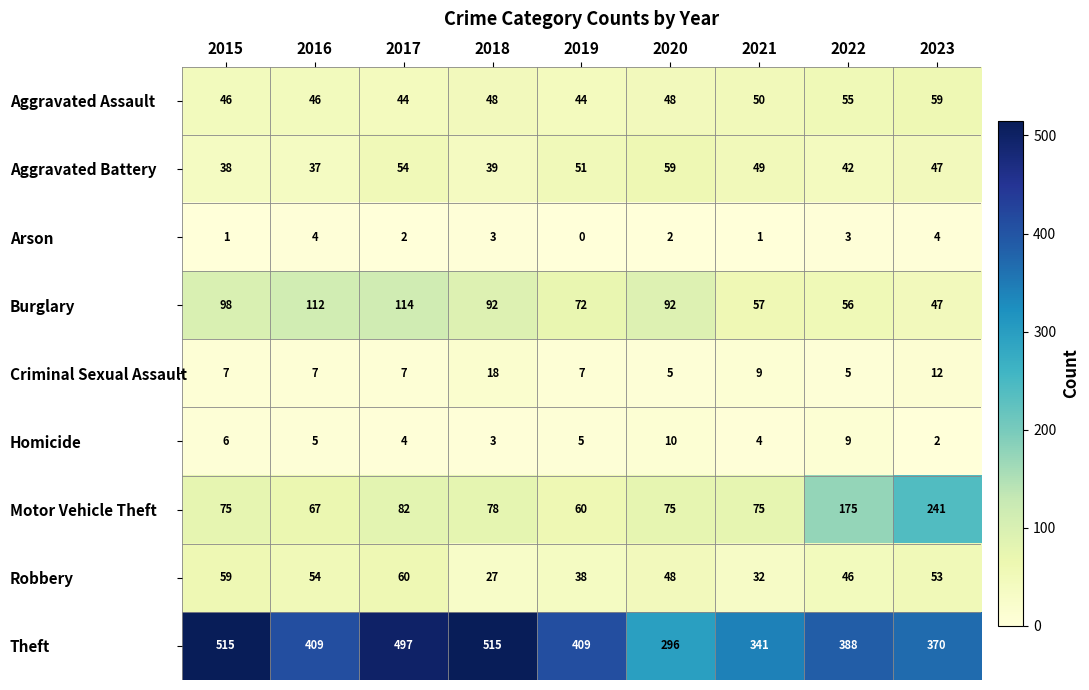

Where is Aggravated Assault nearest to the value 51?

2021